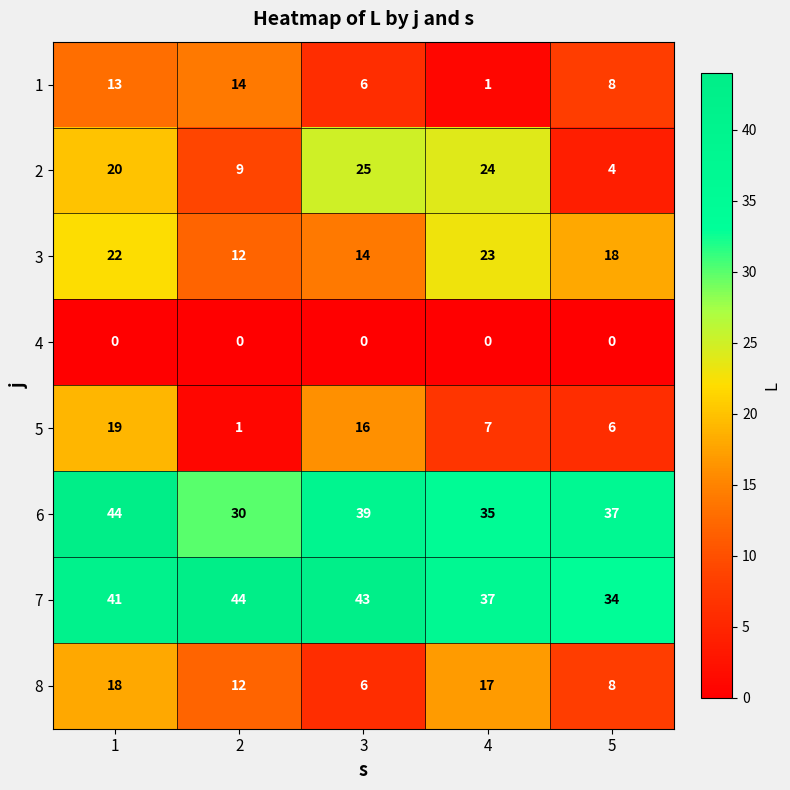

Between 3 and 4, which series saw the biggest shift?

8